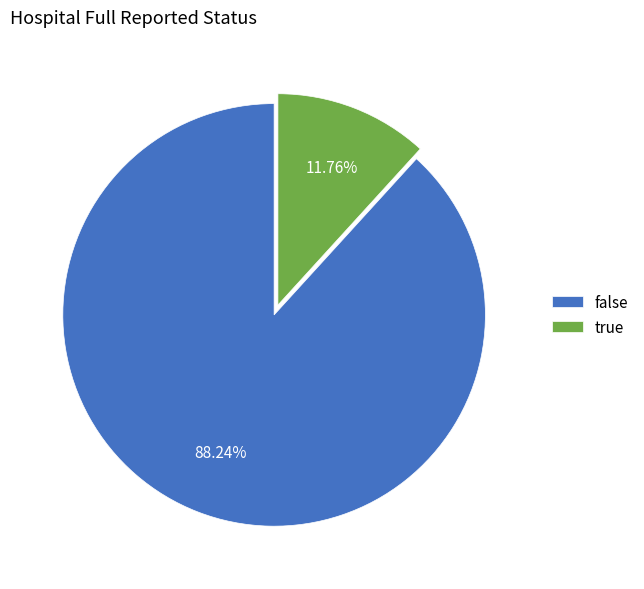

The true slice represents 1% of the pie. True or false?

False